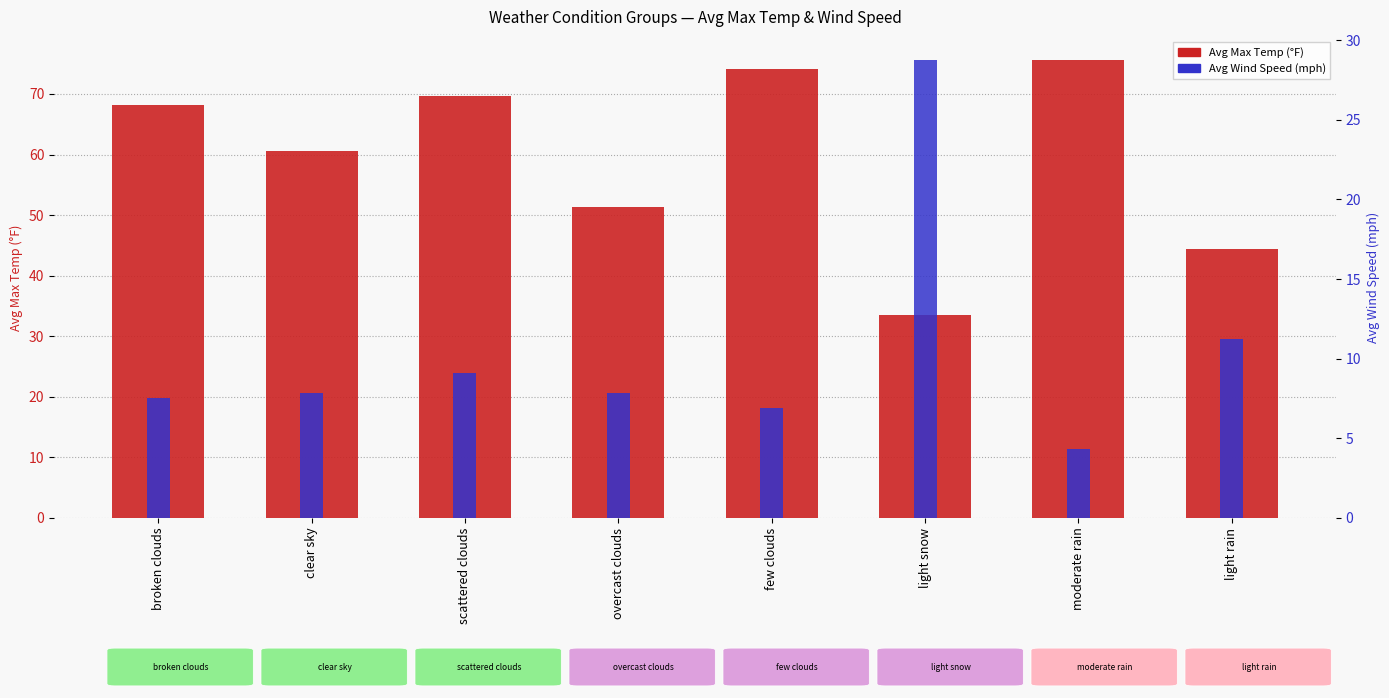

How many distinct data groups are displayed?

2